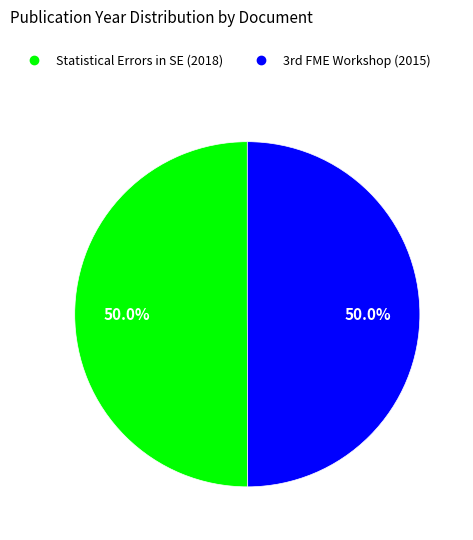

Which slice is the largest?

Statistical Errors in Software Engineering (2018)